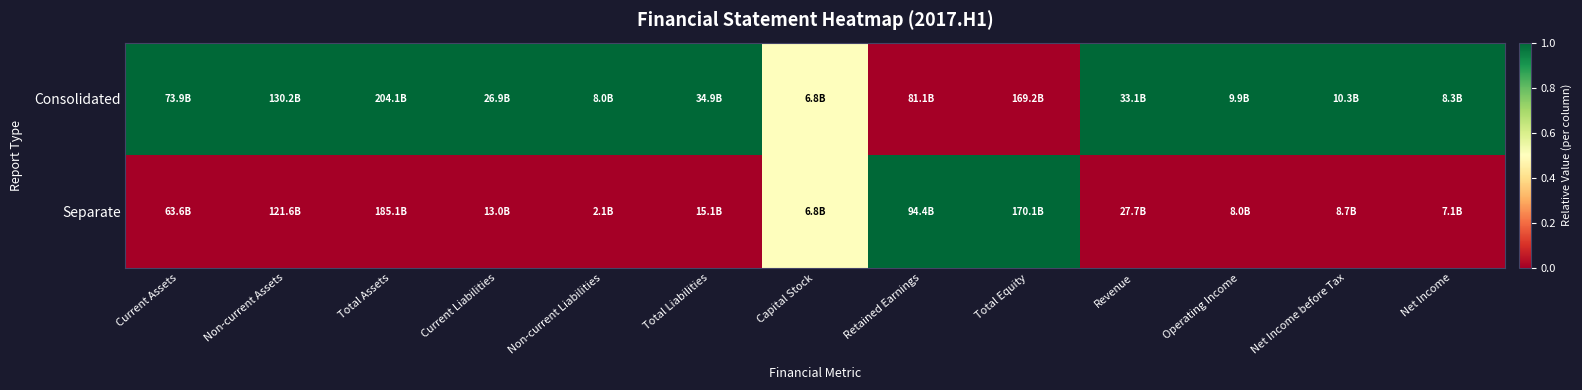

How many distinct data groups are displayed?

2